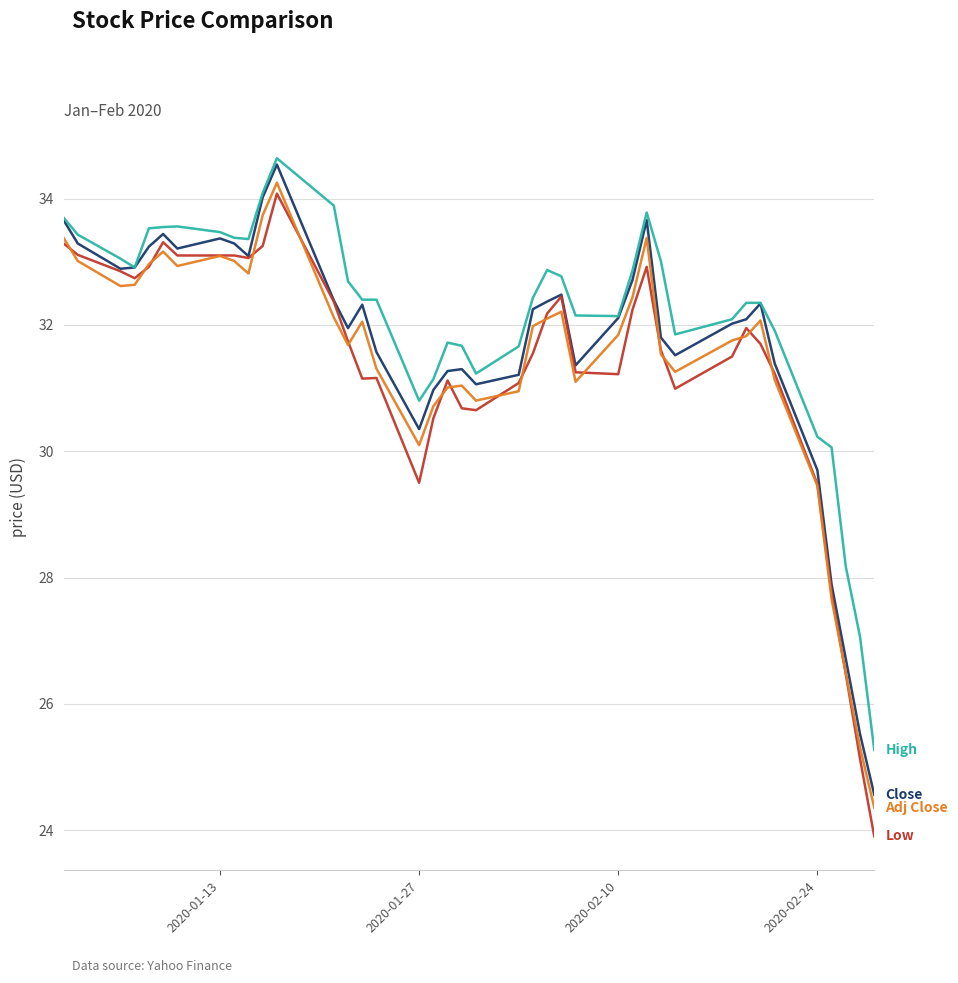

What is the smallest value displayed?

23.9